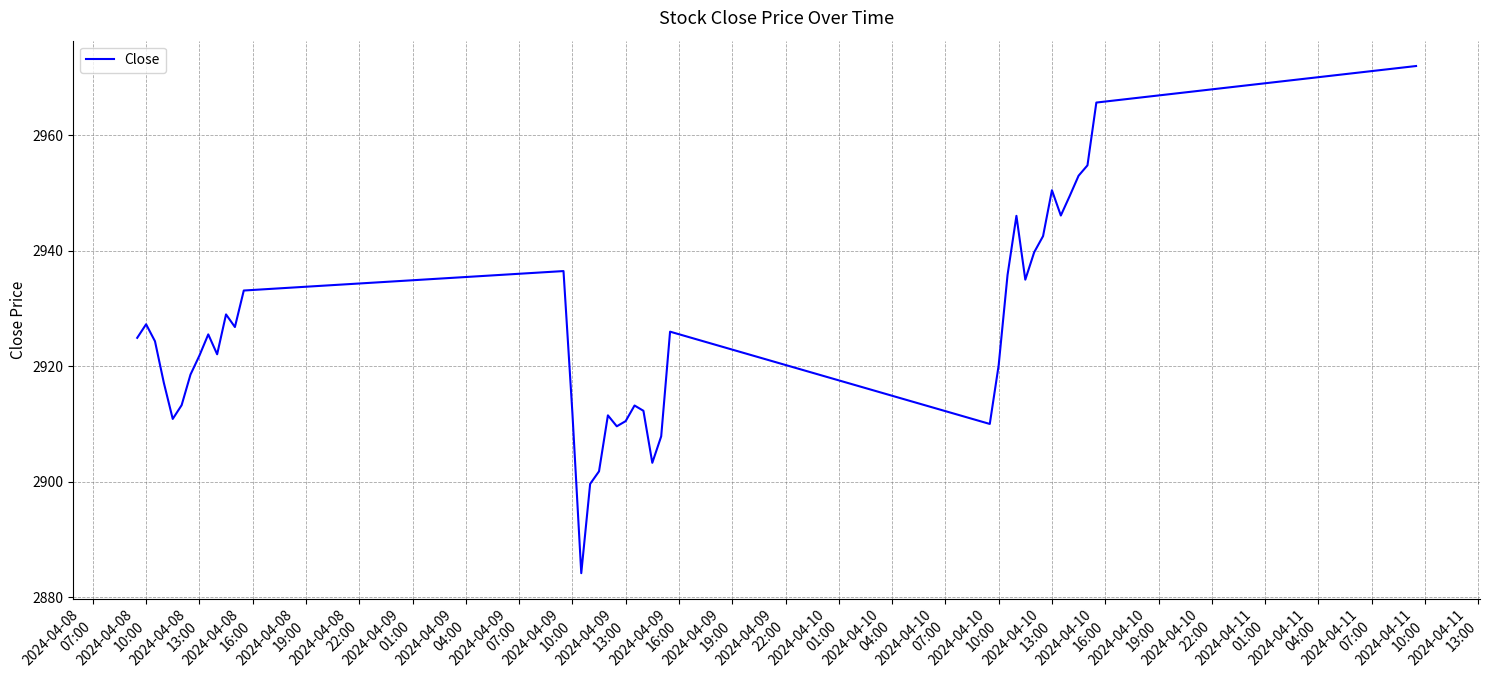

What is the minimum value shown in the chart?

2884.1